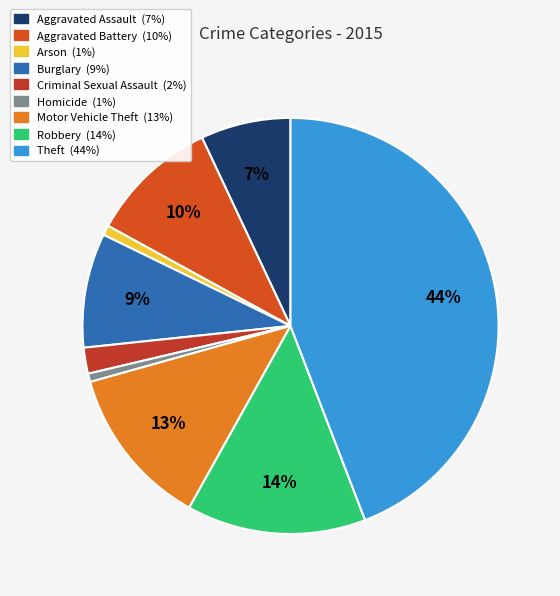

Does any single category account for the majority?

No